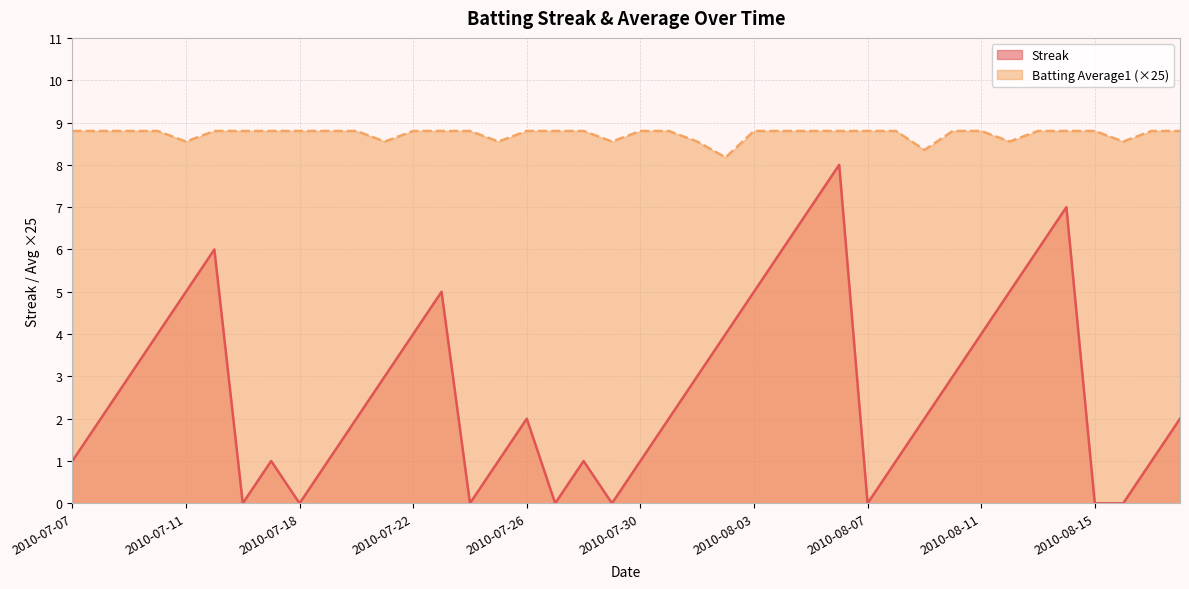

What are all the series names shown in the legend?

Streak, Batting Average1